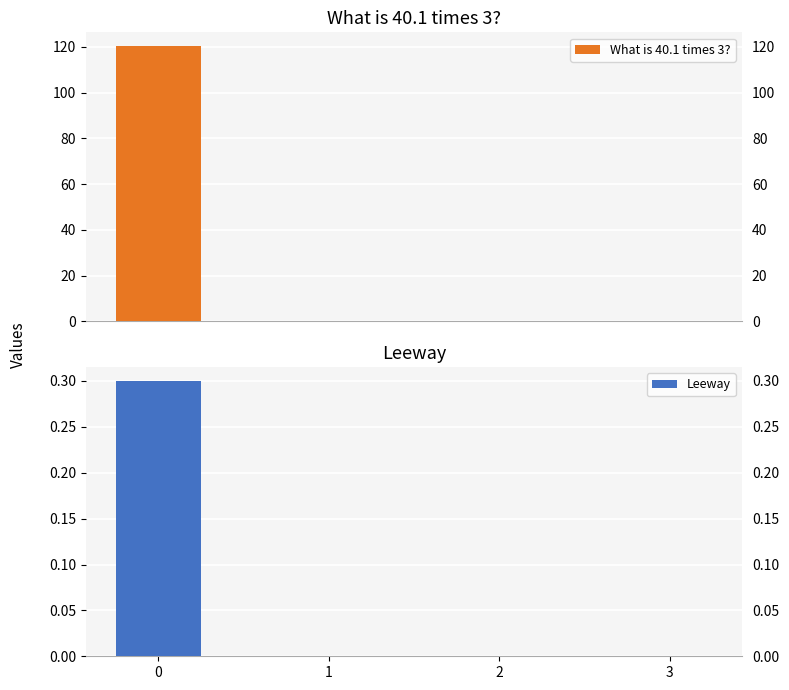

The Leeway series shows 0.4 at 0. True or false?

False